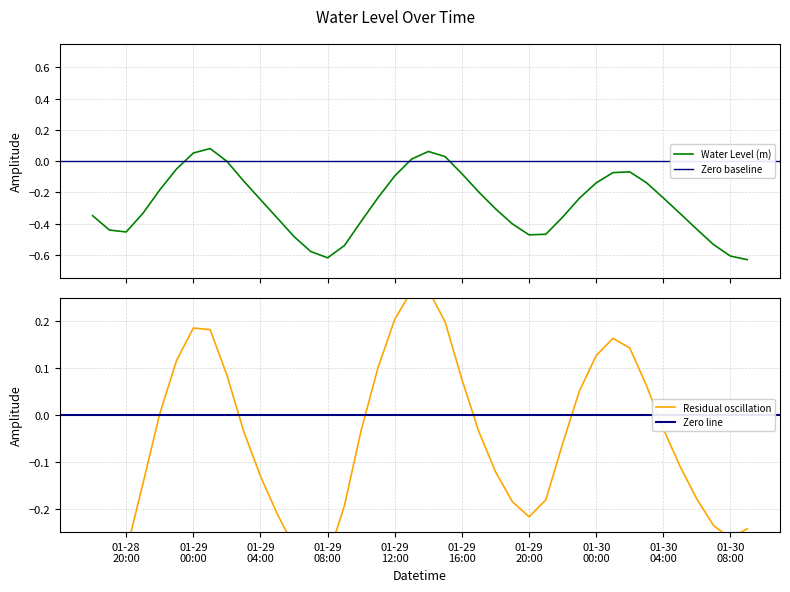

How many data points are less than 0?

35